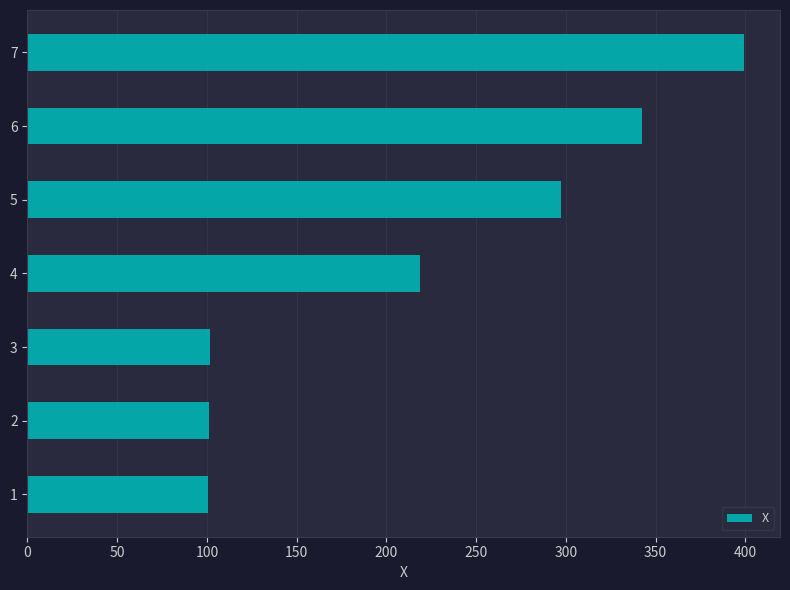

Which label corresponds to the largest value in the chart?

7